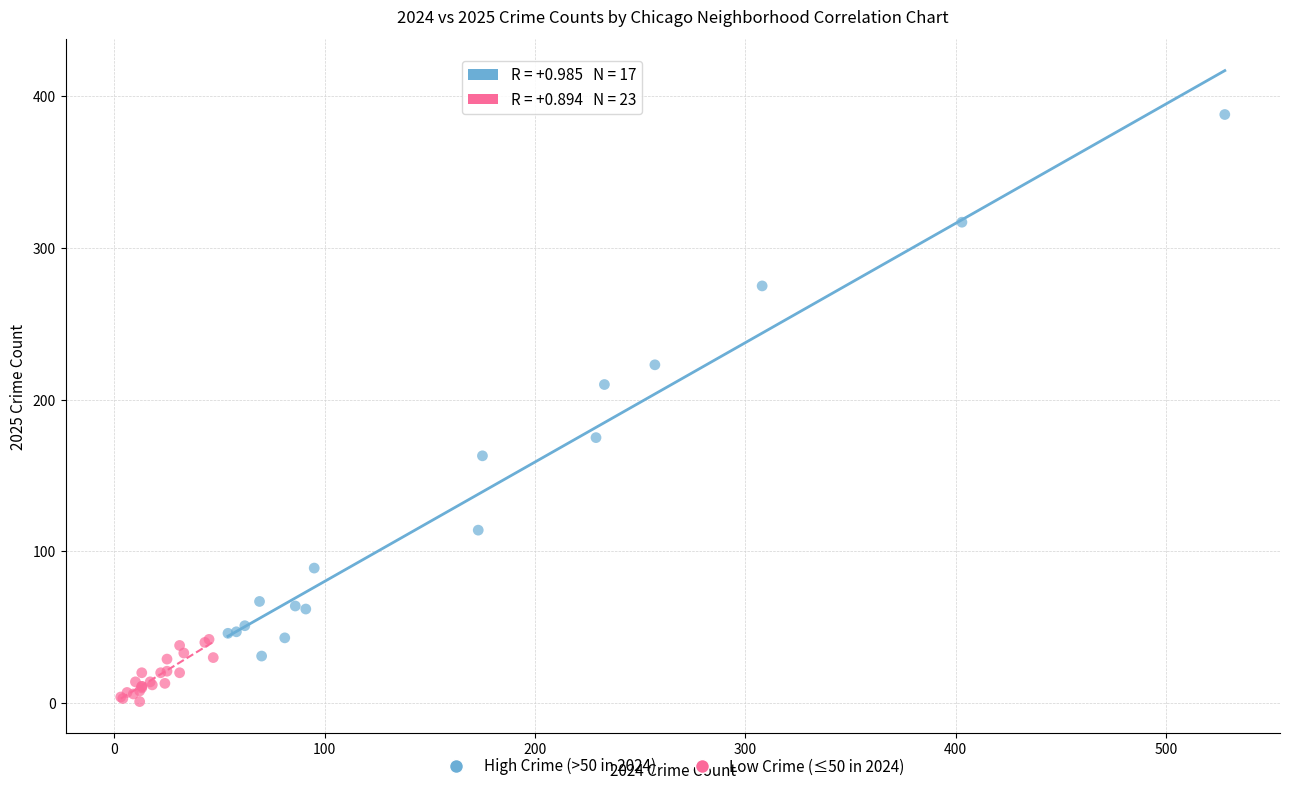

Which series has the widest spread of Y values?

High Crime (>50 in 2024)